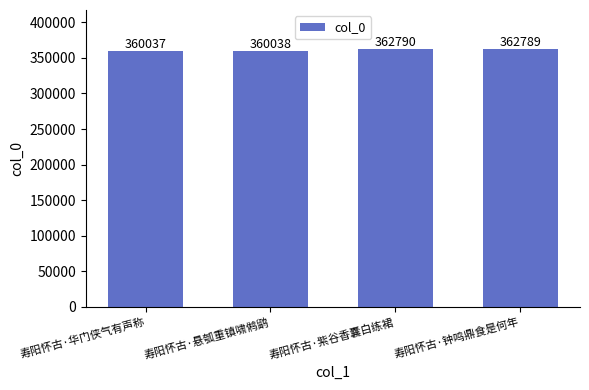

List the labels in order of value, largest first.

寿阳怀古·紫谷香囊白练裙, 寿阳怀古·钟鸣鼎食是何年, 寿阳怀古·悬瓠重镇啸鸺鹠, 寿阳怀古·华门侠气有声称